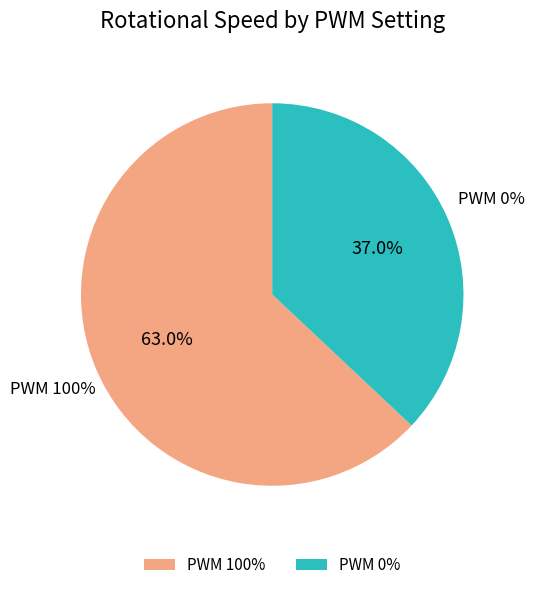

True or false: PWM 100% accounts for 72% of the total.

False